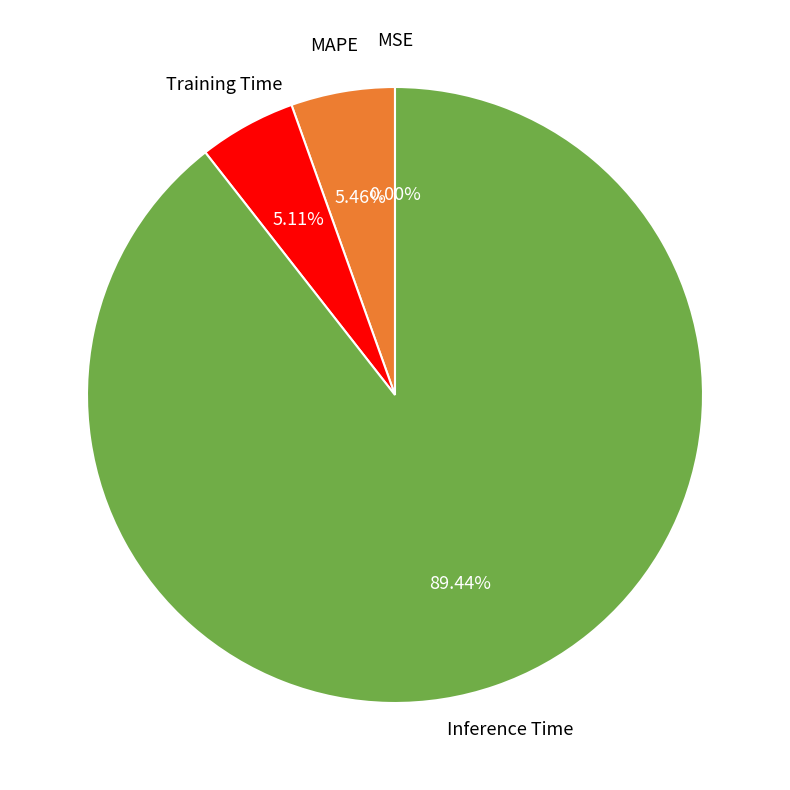

Does any single category account for the majority?

Yes